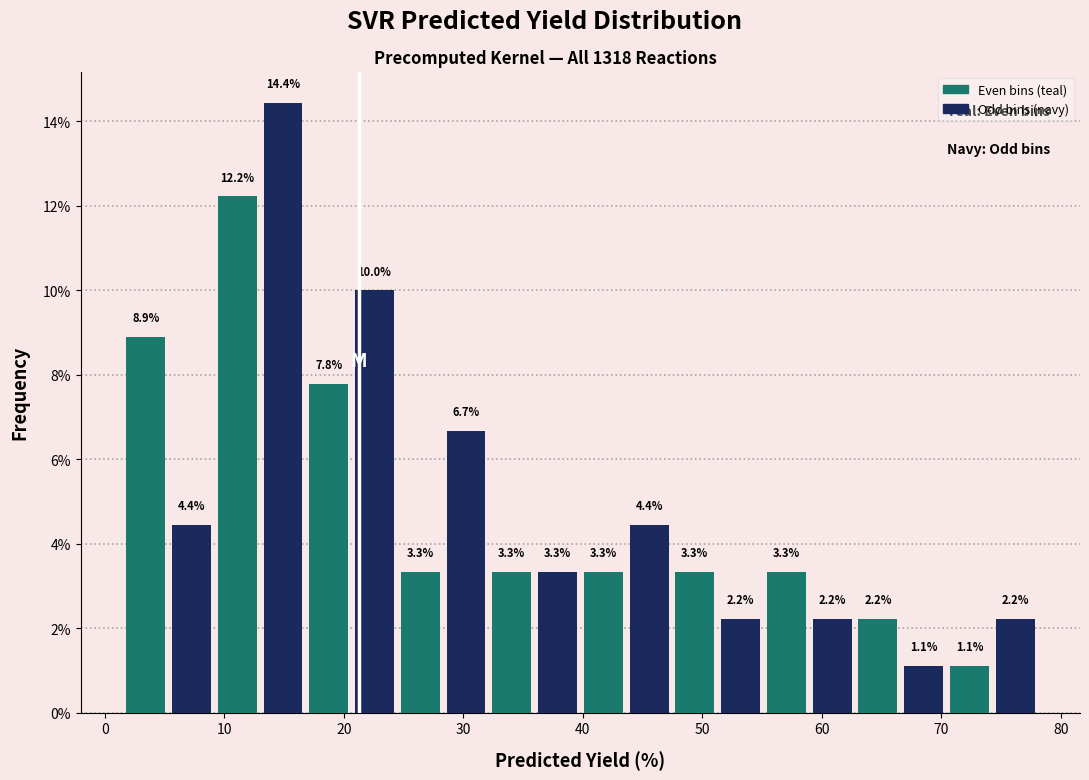

Around what value on the x-axis is the tallest bar? Give the approximate position of its centre, as read against the axis.

15